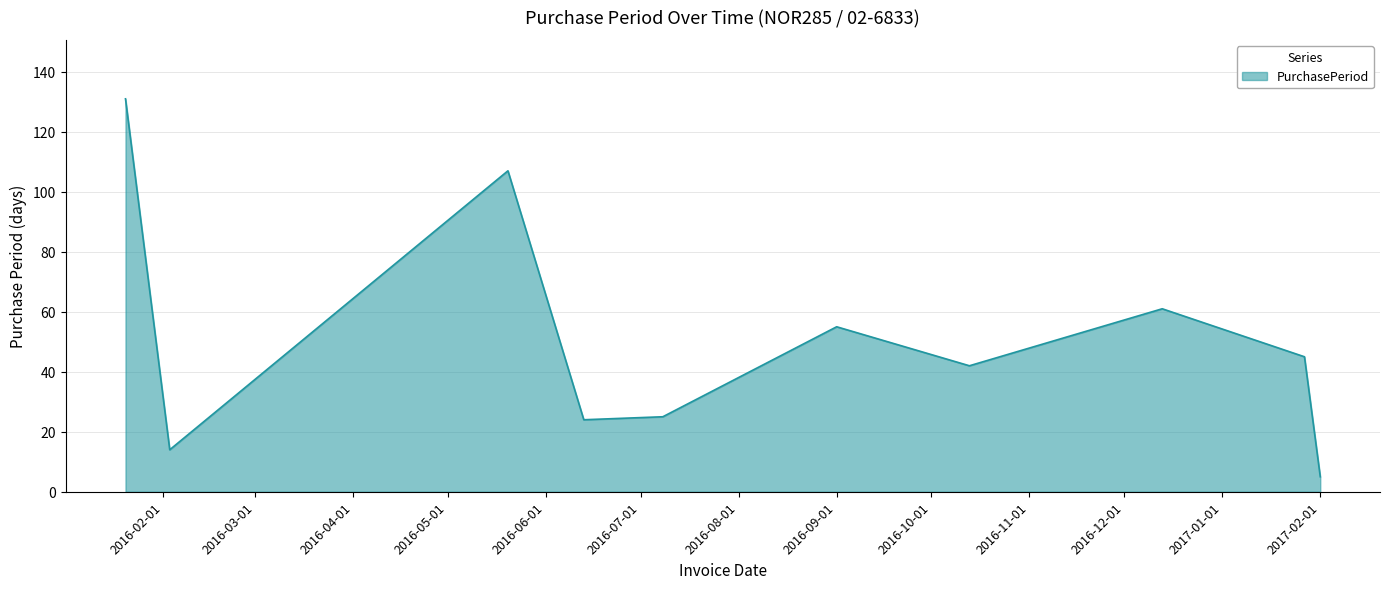

What is the smallest value displayed?

5